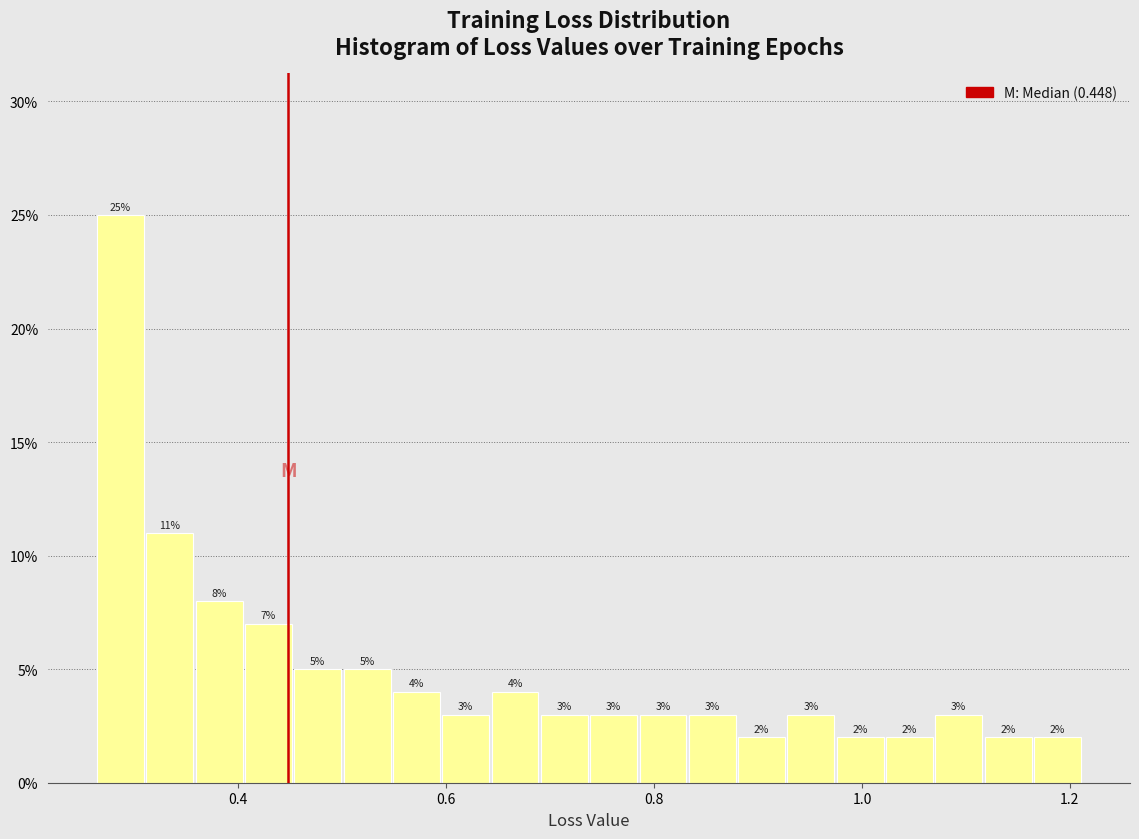

Around what value on the x-axis is the tallest bar? Give the approximate position of its centre, as read against the axis.

0.28